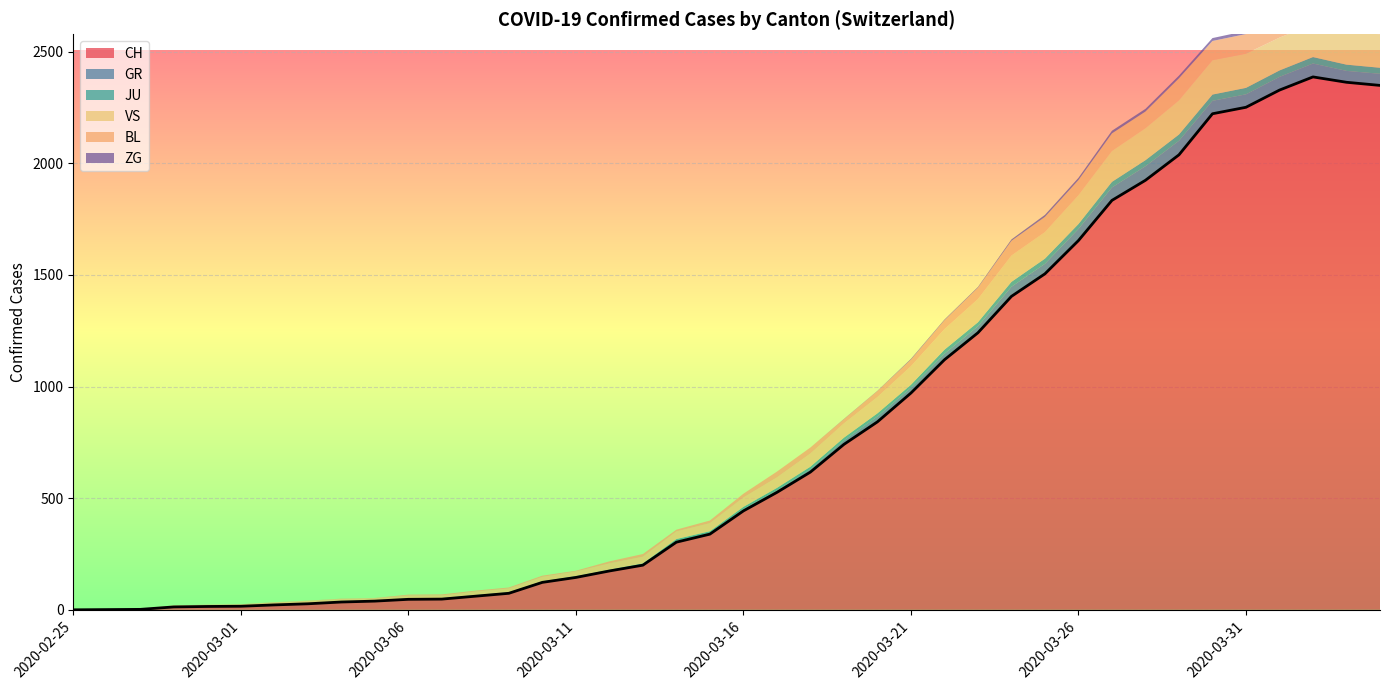

At which category is the sum across all series the highest?

2020-04-02